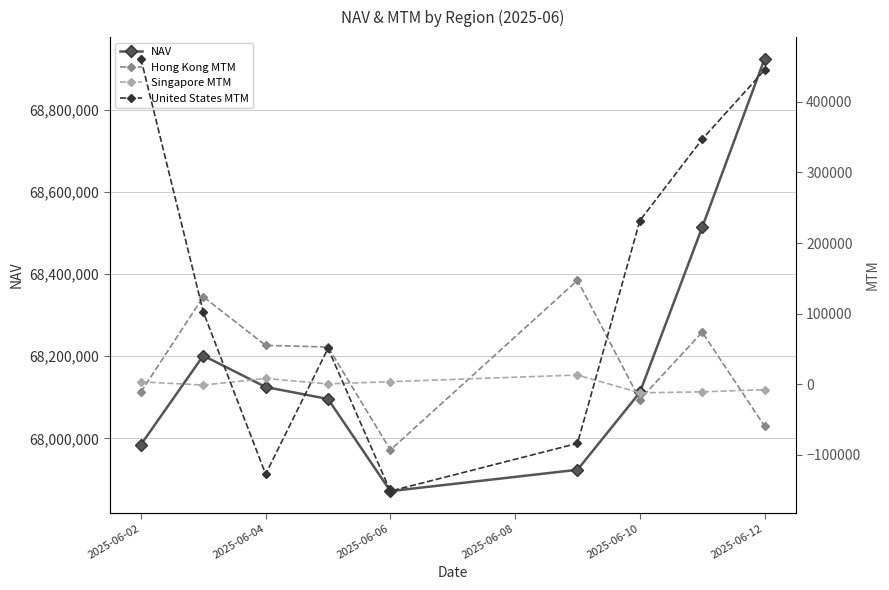

Does the chart have visible grid lines?

Yes